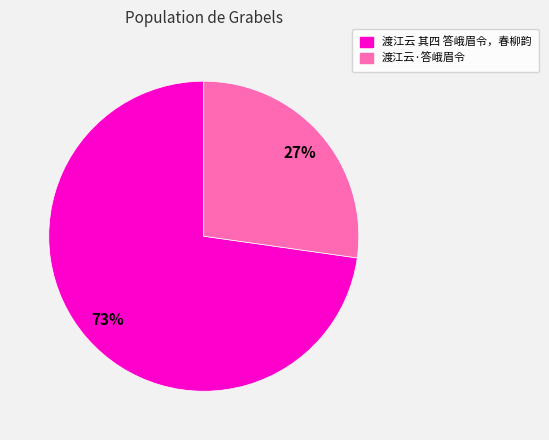

Do 渡江云 其四 答峨眉令，春柳韵 and 渡江云·答峨眉令 together represent more than half of the pie?

Yes